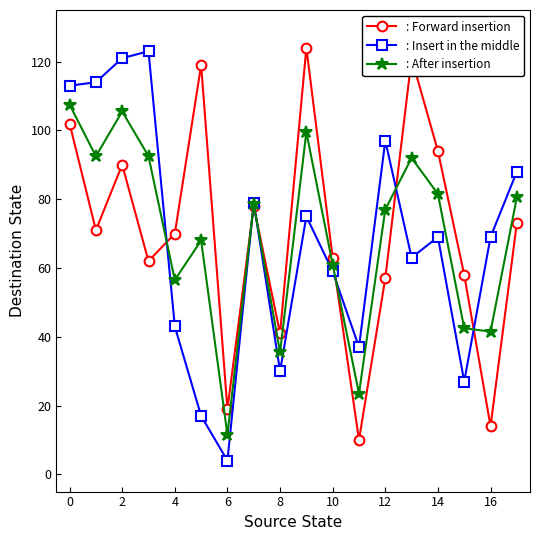

What is the smallest value displayed?

4.0